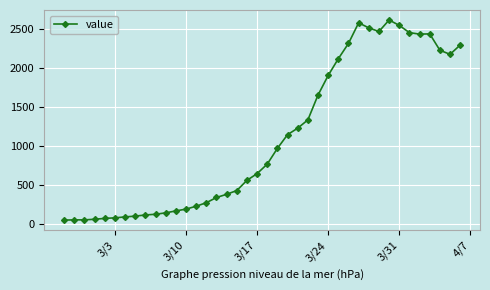

What is the minimum value shown in the chart?

55